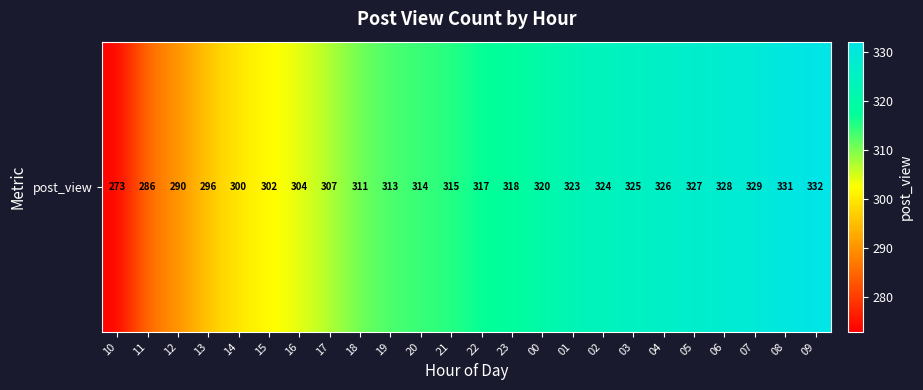

Which label corresponds to the smallest value in the chart?

10